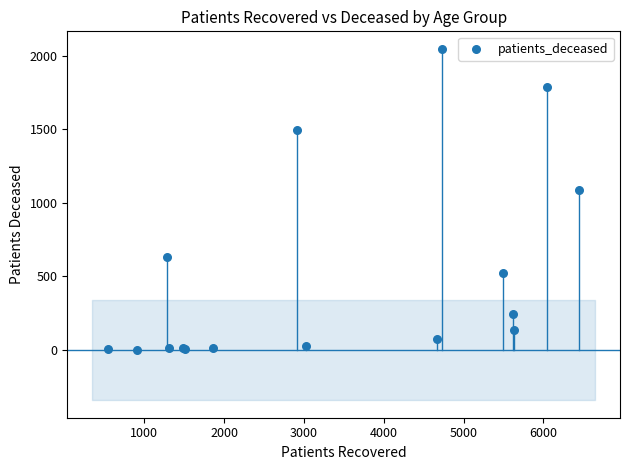

What Y value in the scatter plot is closest to 1024?

1089